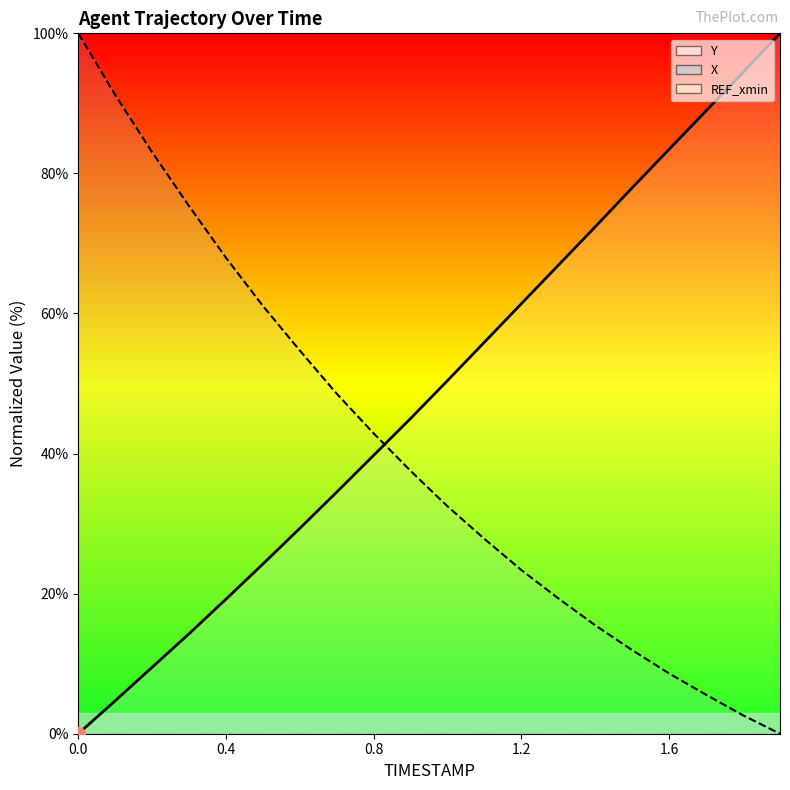

Between which two adjacent categories do Y and X first intersect?

0.8 and 0.9